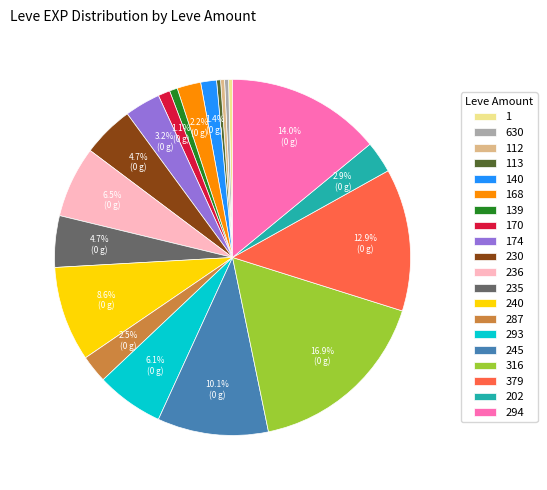

Approximately how many times larger is the value at 316 compared to 294?

1.2